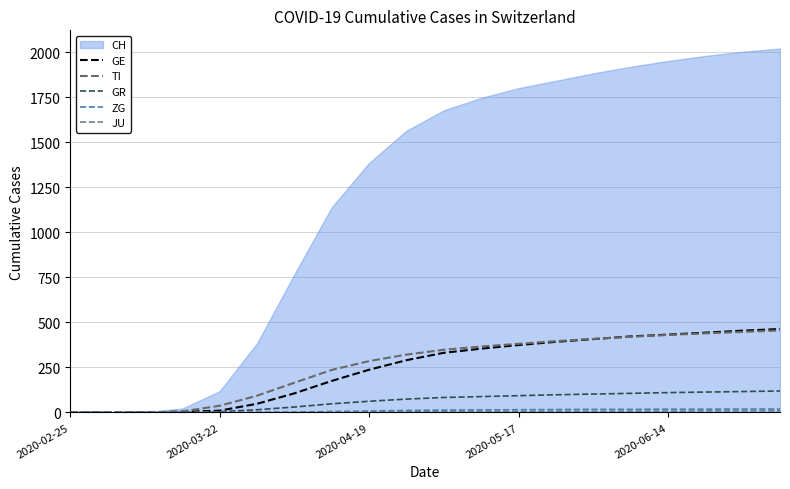

At how many categories does at least one series exceed 21?

16